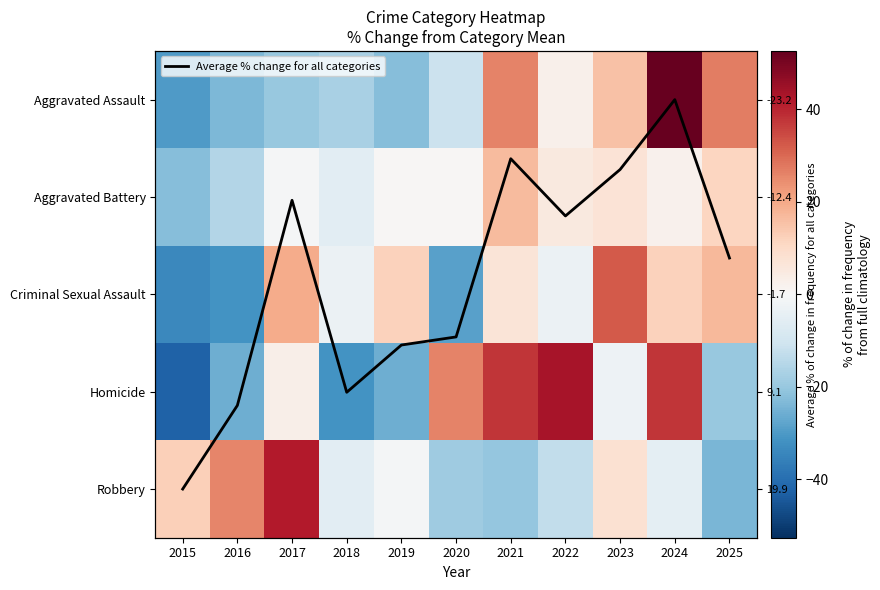

How many data points in Criminal Sexual Assault are above 6?

6